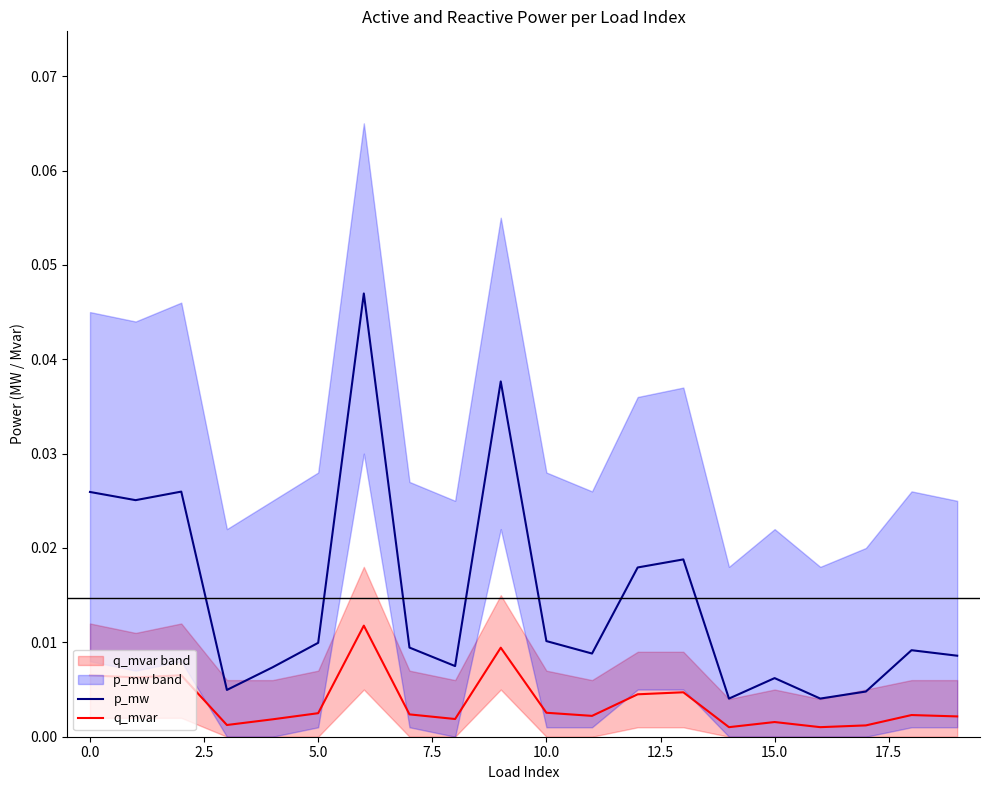

True or false: p_mw and q_mvar cross at least once.

False